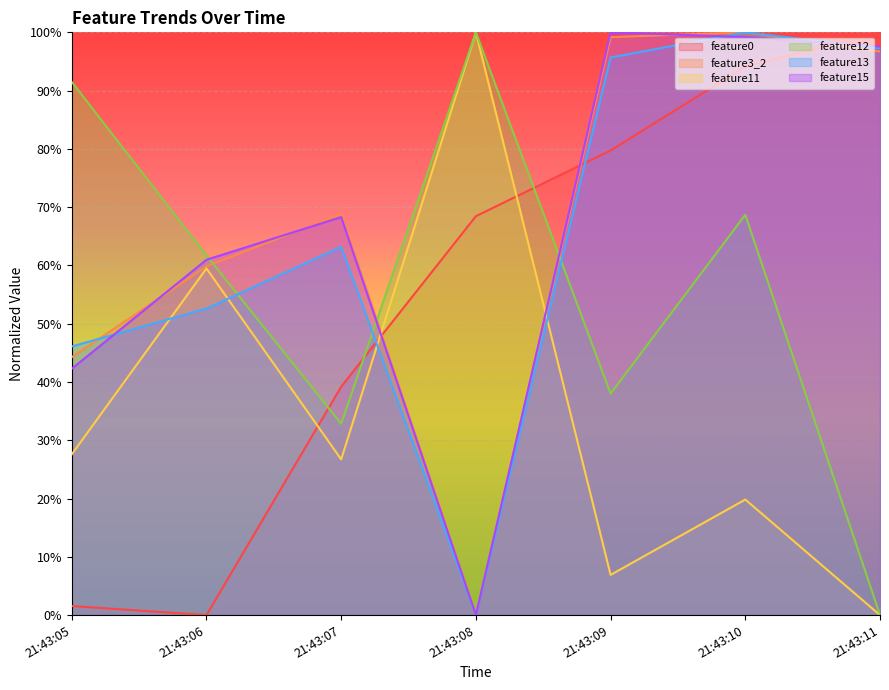

After their last crossing, which series has the higher values: feature15 or feature0?

feature0